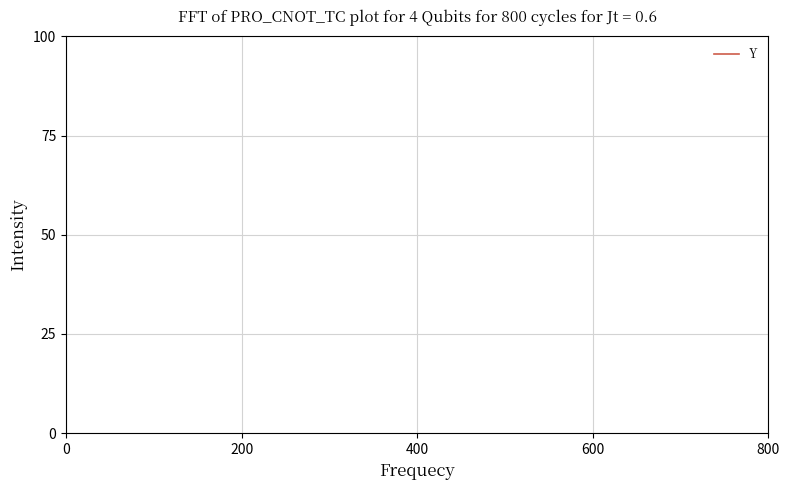

True or false: the data shows 350 at 200.

False